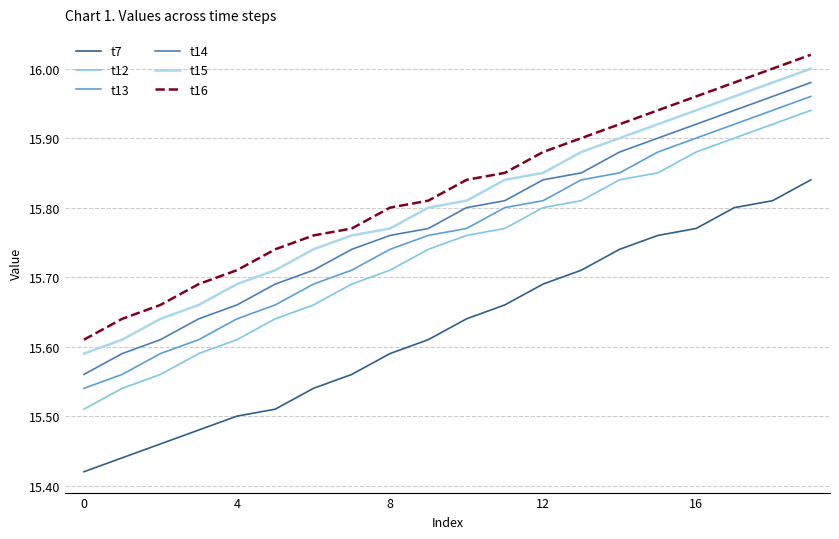

Which series has the widest spread of values?

t12